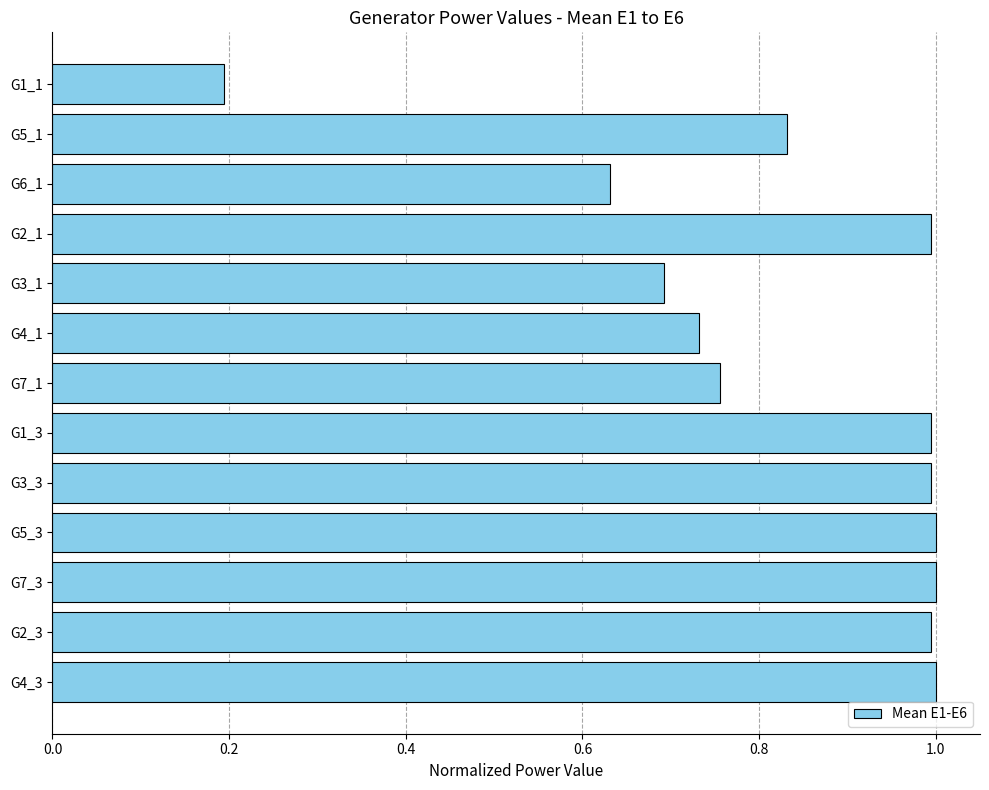

Is it true that the value at G4_3 is 1.0?

True